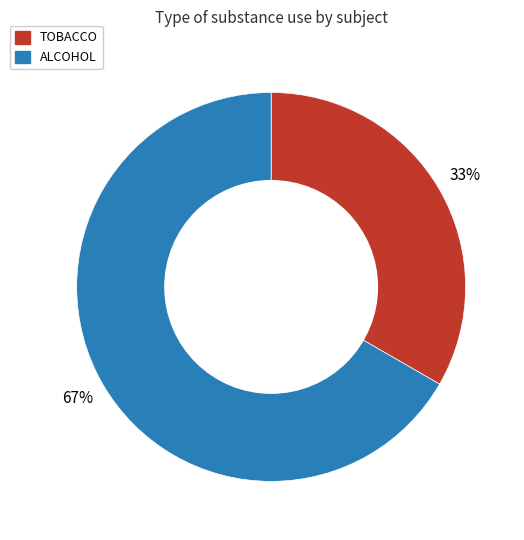

How many slices are in this pie chart?

2